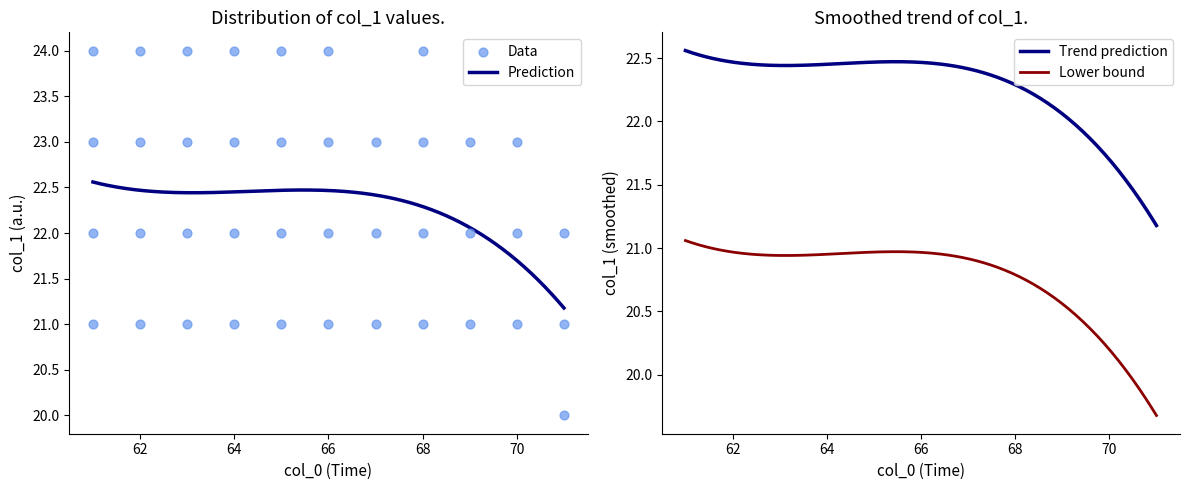

True or false: Trend prediction and Lower bound intersect in this chart.

False